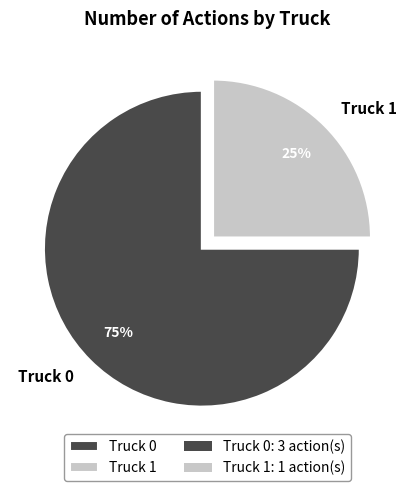

To the nearest percent, what percentage of the pie is Truck 0?

75%